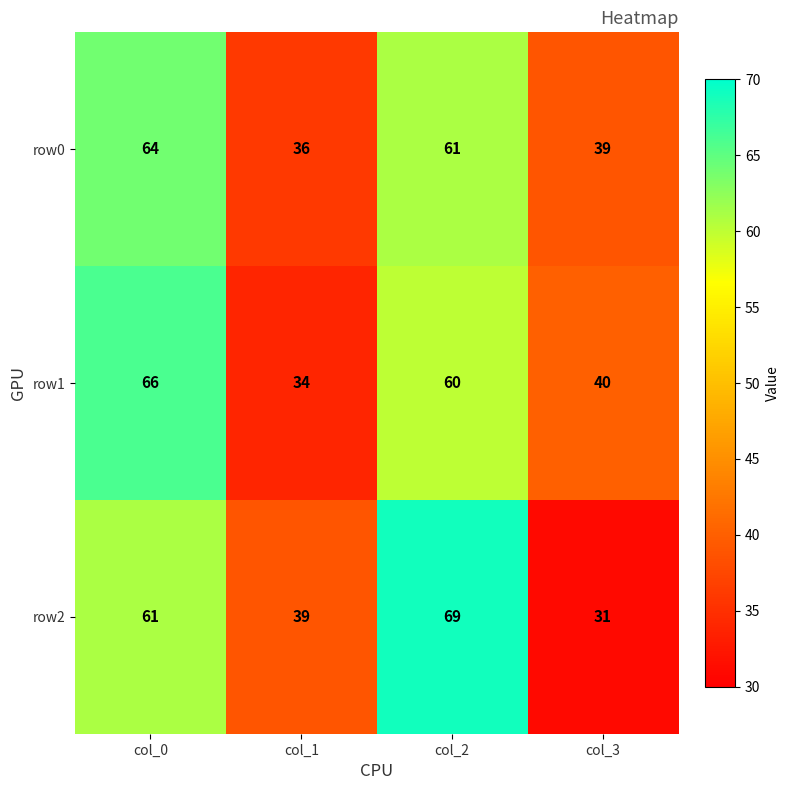

At which category is the sum across all series the highest?

col_0